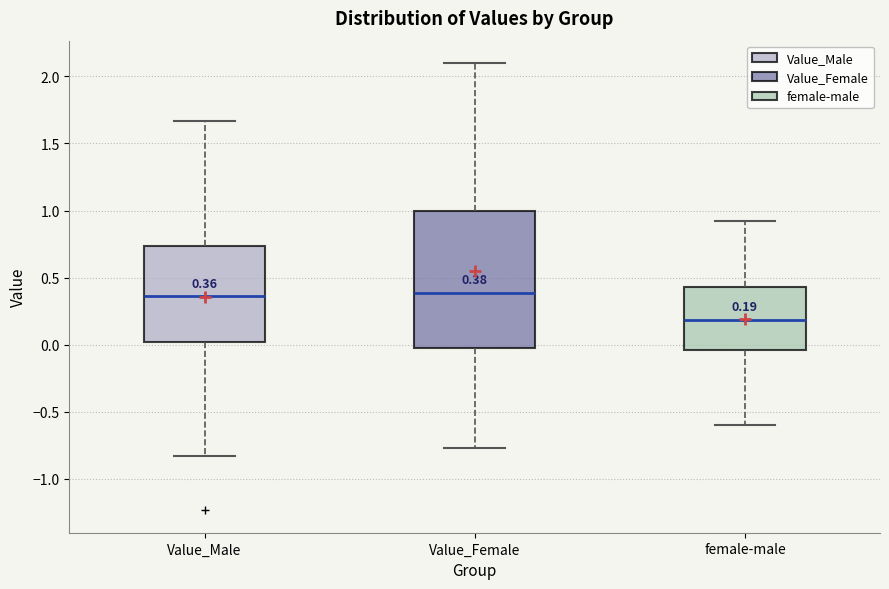

Which box is the tallest, from its lower edge to its upper edge?

Value_Female